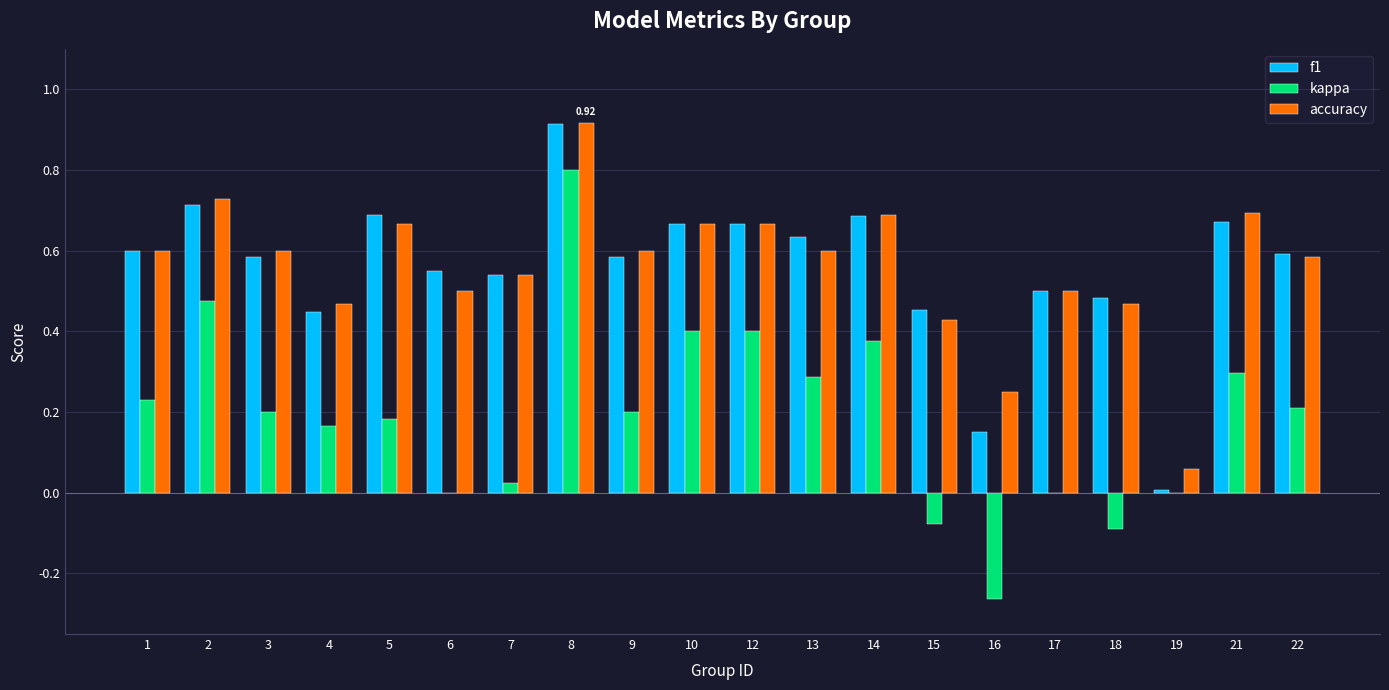

Is the value of f1 at 21 greater than the value of kappa at 10?

Yes